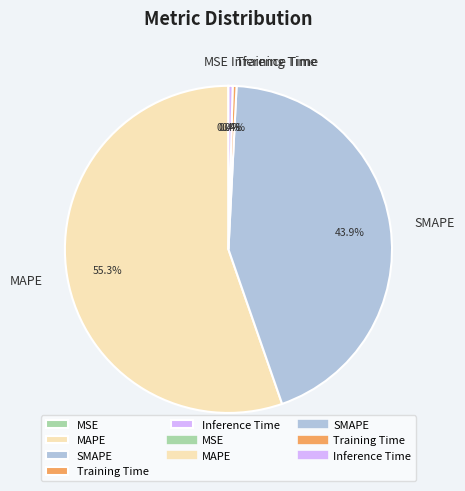

Is there any slice that represents more than half of the pie?

Yes